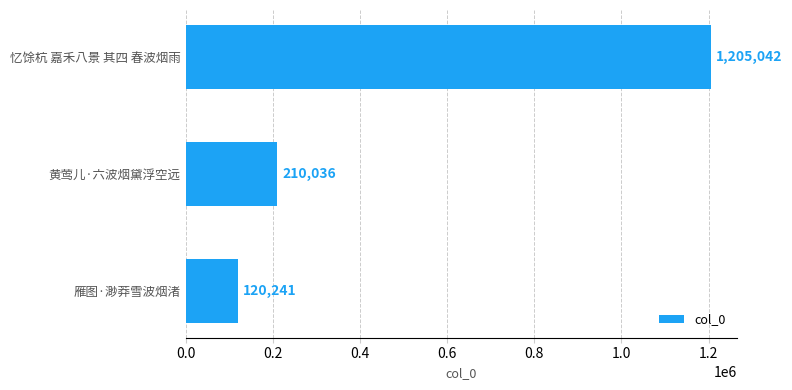

Does the chart contain stacked bars?

No